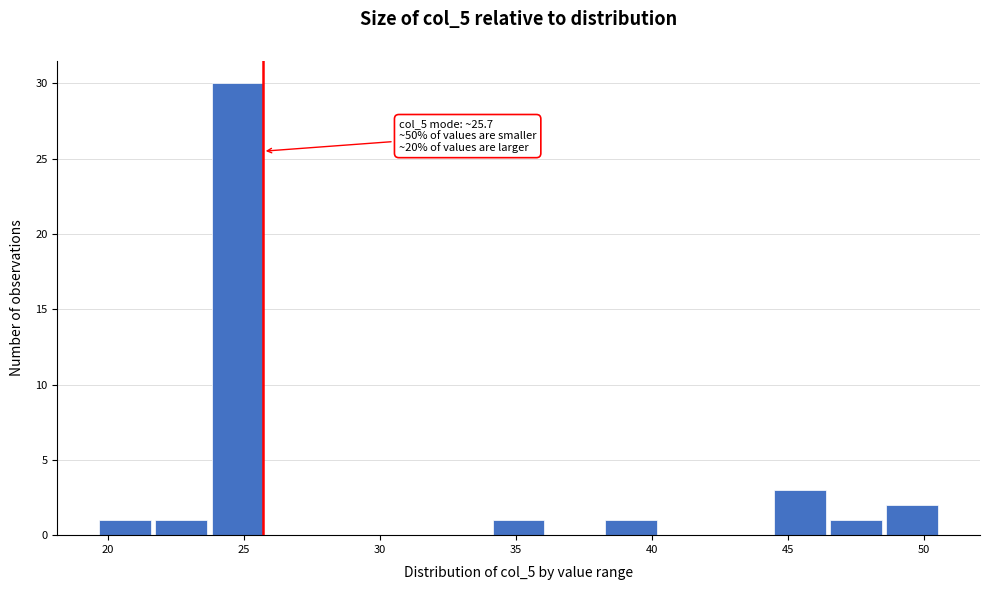

Over which range of the x-axis is the bar tallest?

23.5 to 26.0